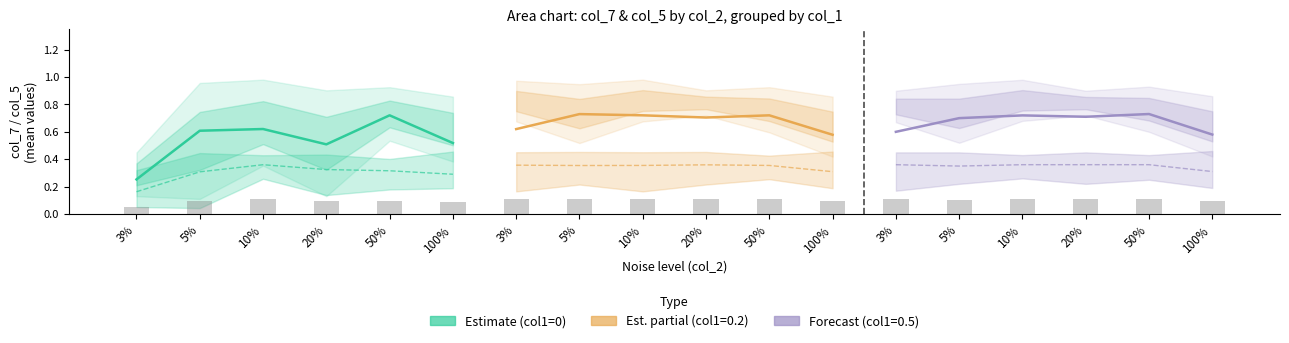

At which label is col_7_lower closest to 0?

5%